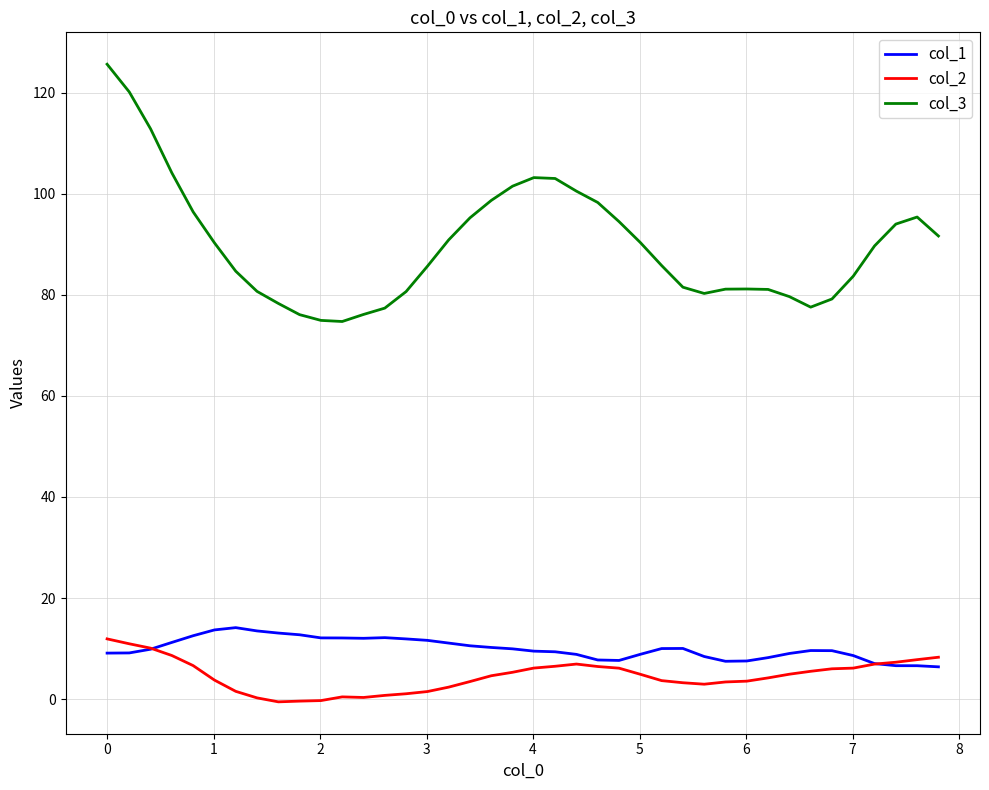

Which series has the widest spread of values?

col_3